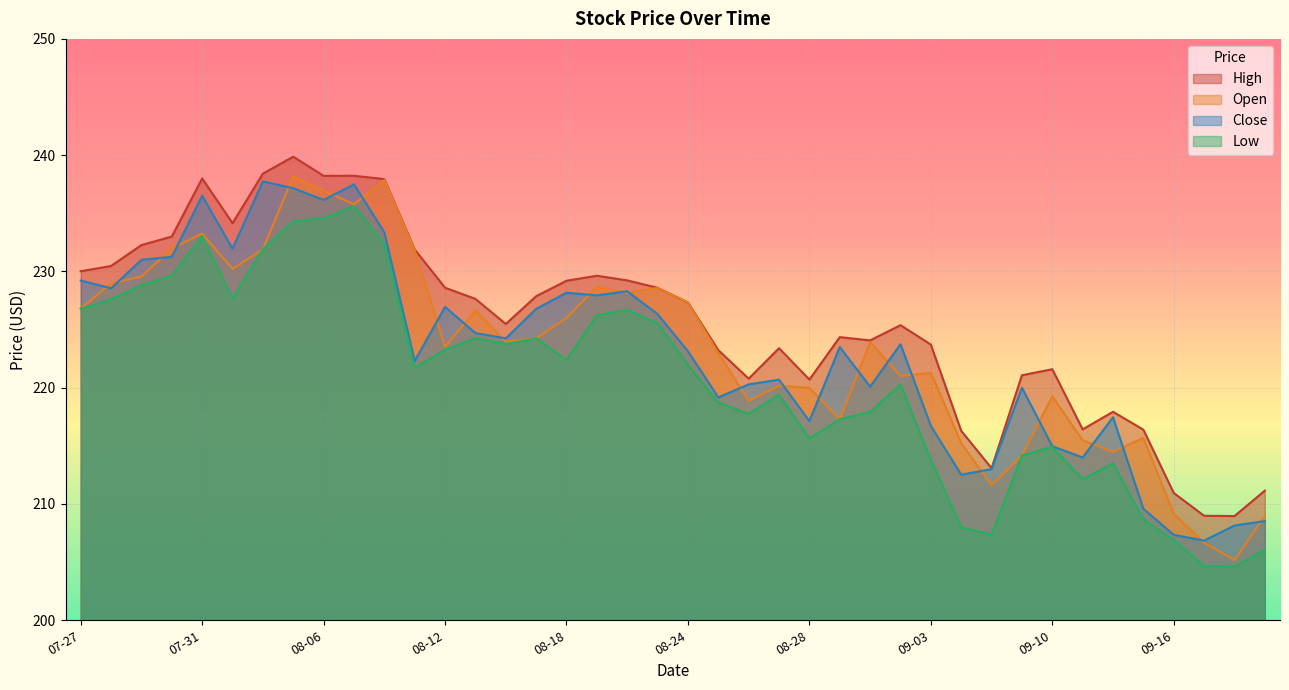

What is the total value across all series at 08-28?

873.4